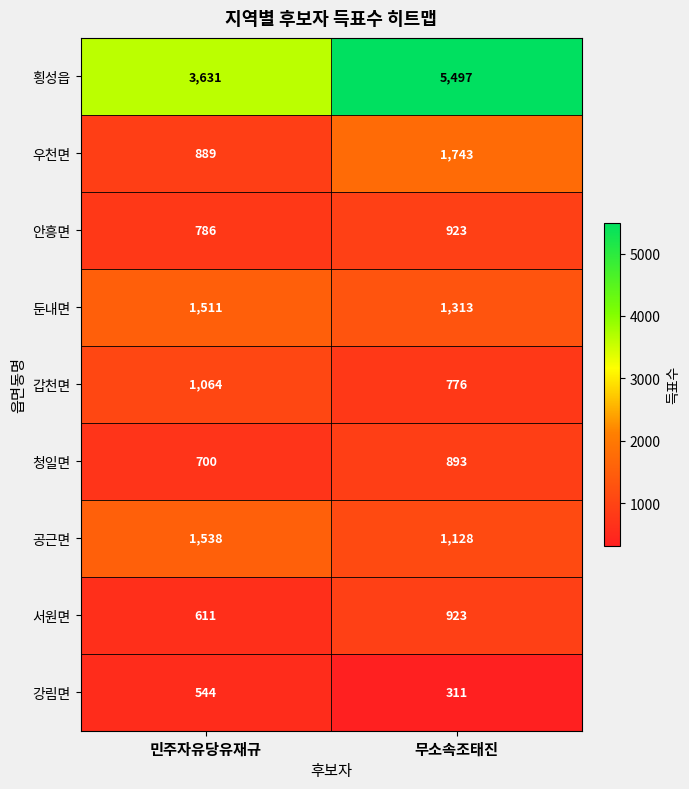

How many distinct data groups are displayed?

9